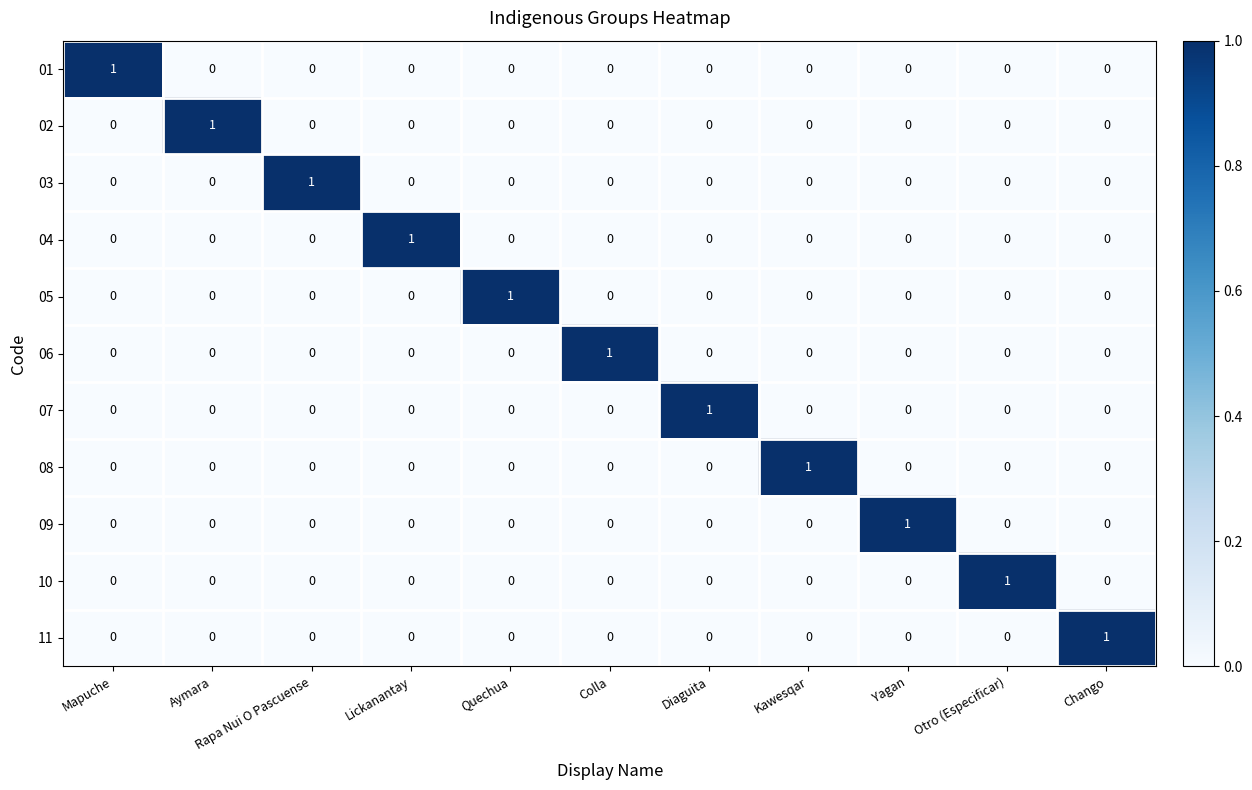

True or false: 10 has a value of 0 at Yagan.

True